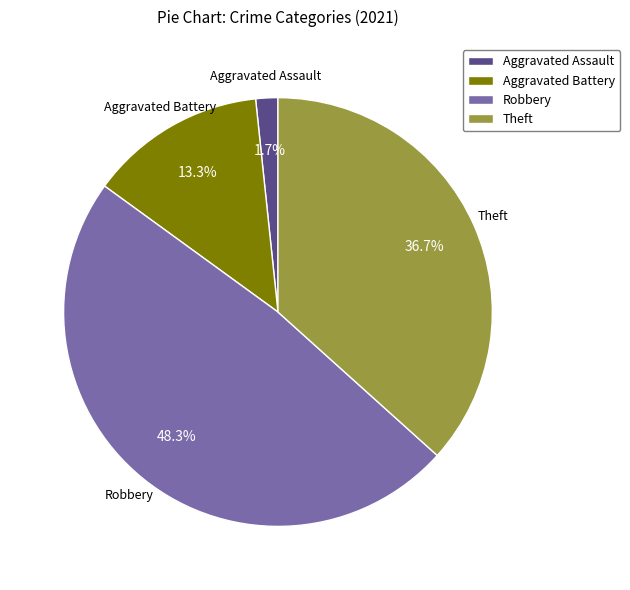

Is it true that Aggravated Assault is 7% of the pie?

False